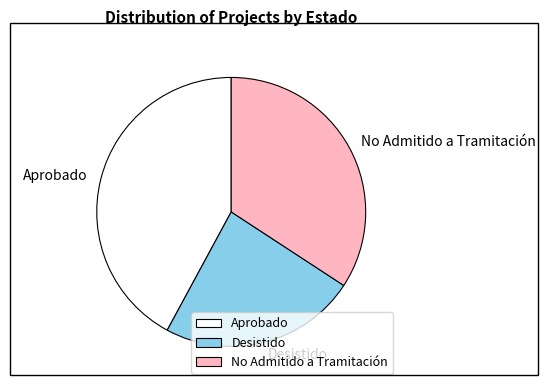

Which category has the smallest portion of the pie?

Desistido